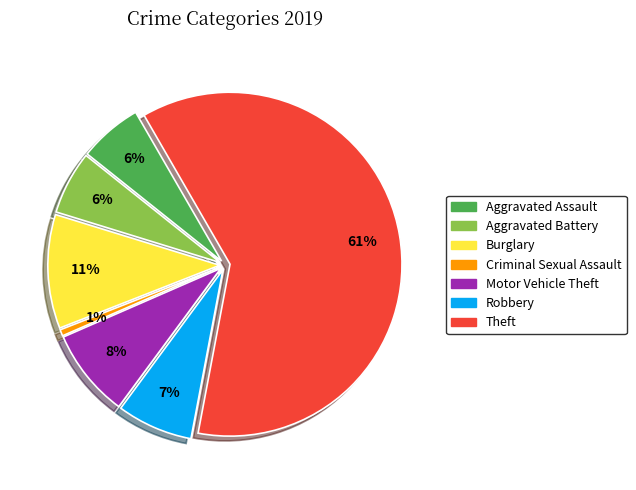

True or false: Theft accounts for 53% of the total.

False